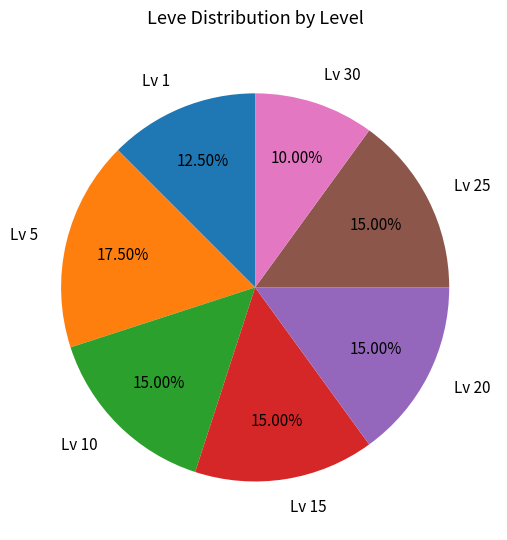

Is there any slice that represents more than half of the pie?

No